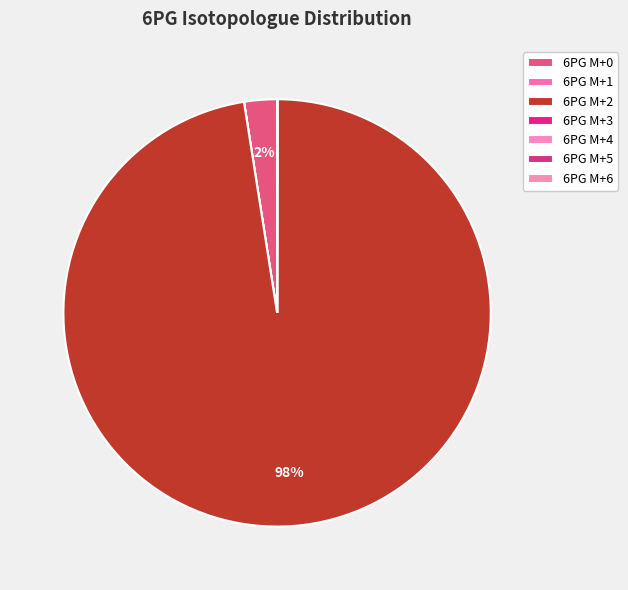

Which slice is the smallest?

6PG M+1